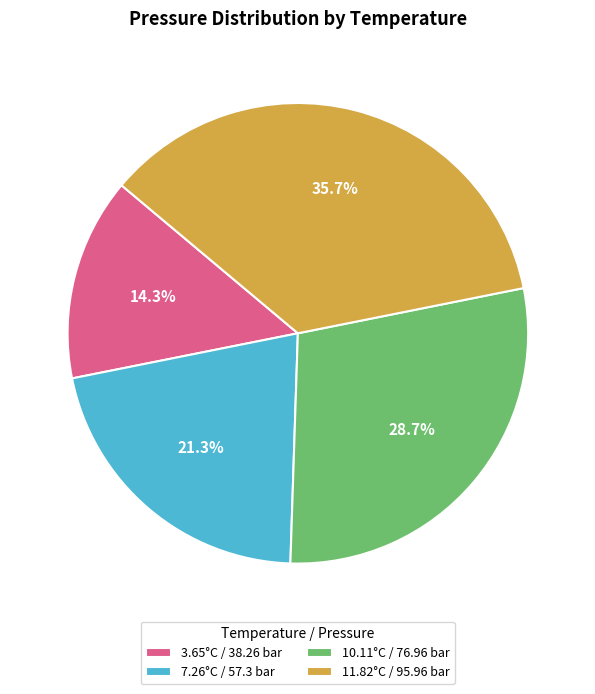

The 3.65°C / 38.26 bar slice represents 1% of the pie. True or false?

False